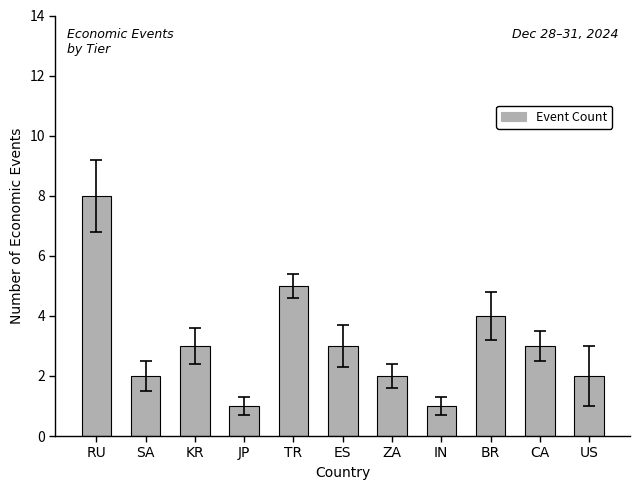

How many values are between 2 and 4?

7